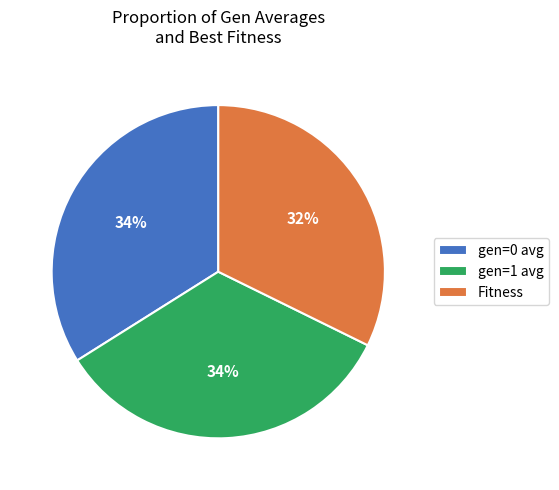

To the nearest percent, what is the average slice percentage?

33%